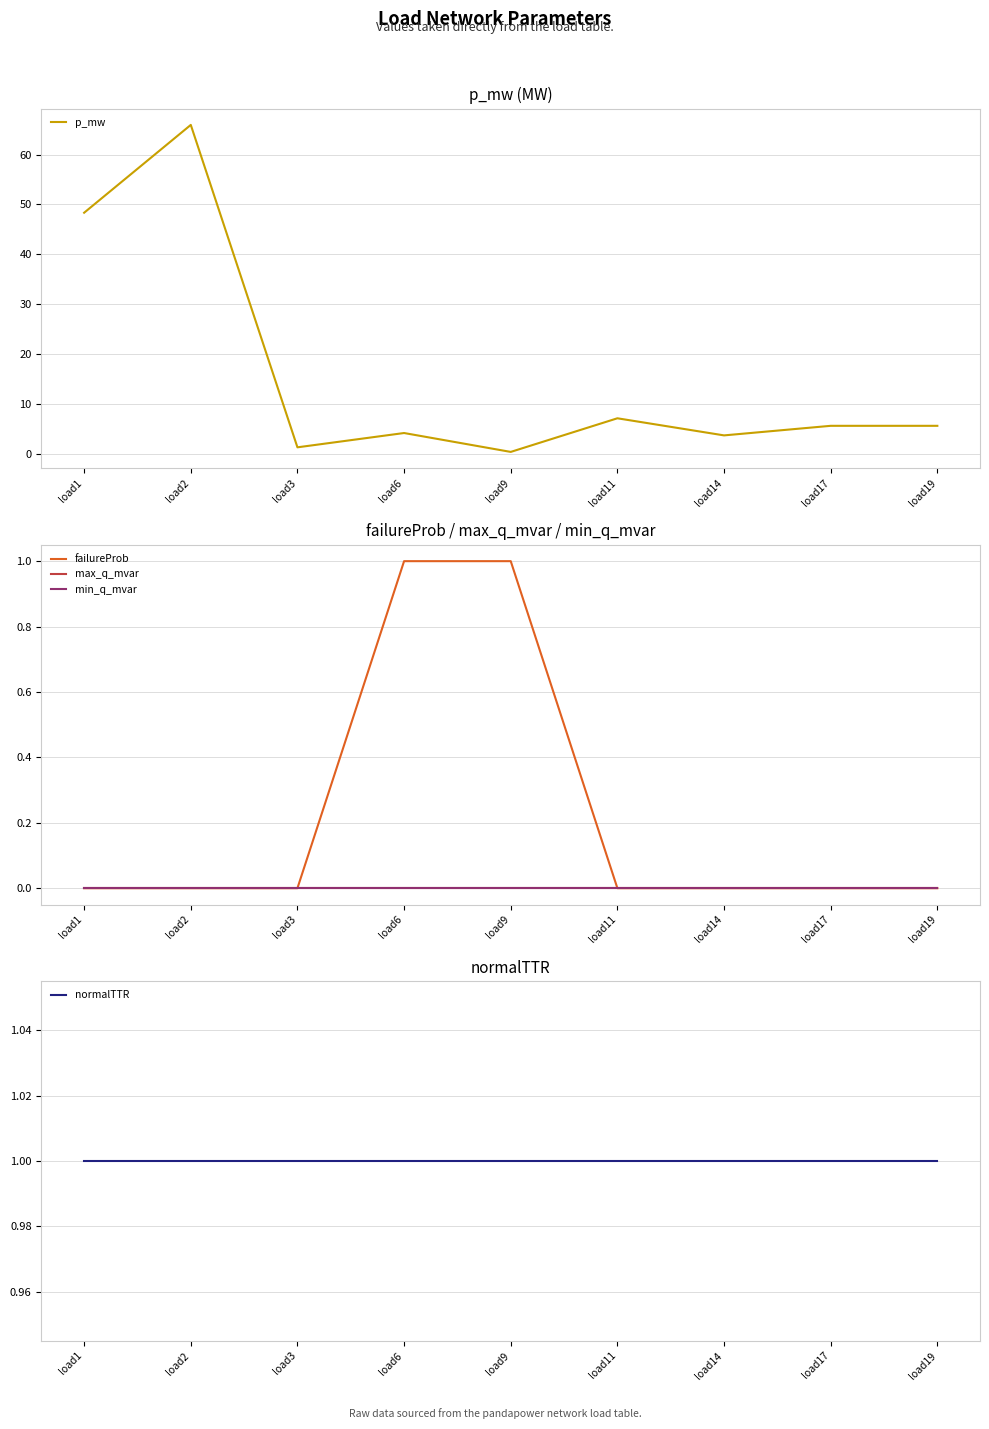

Count the number of data series in this chart.

5